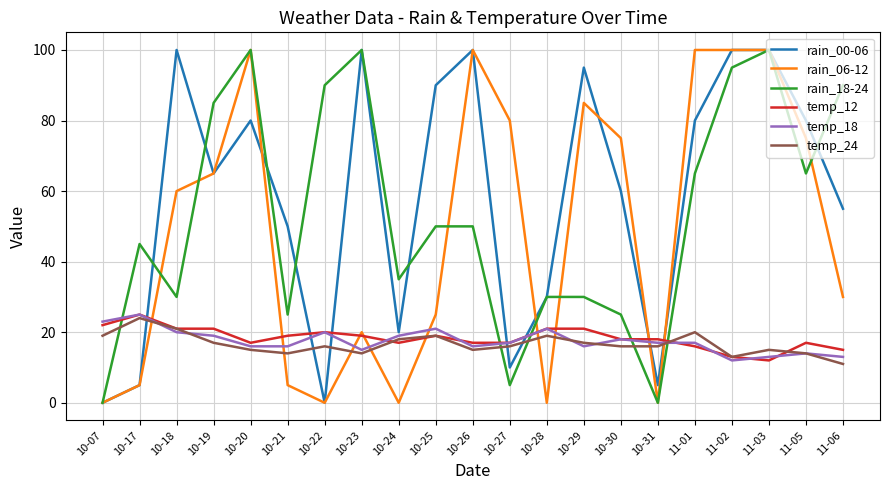

What is the average value of the rain_18-24 series?

53